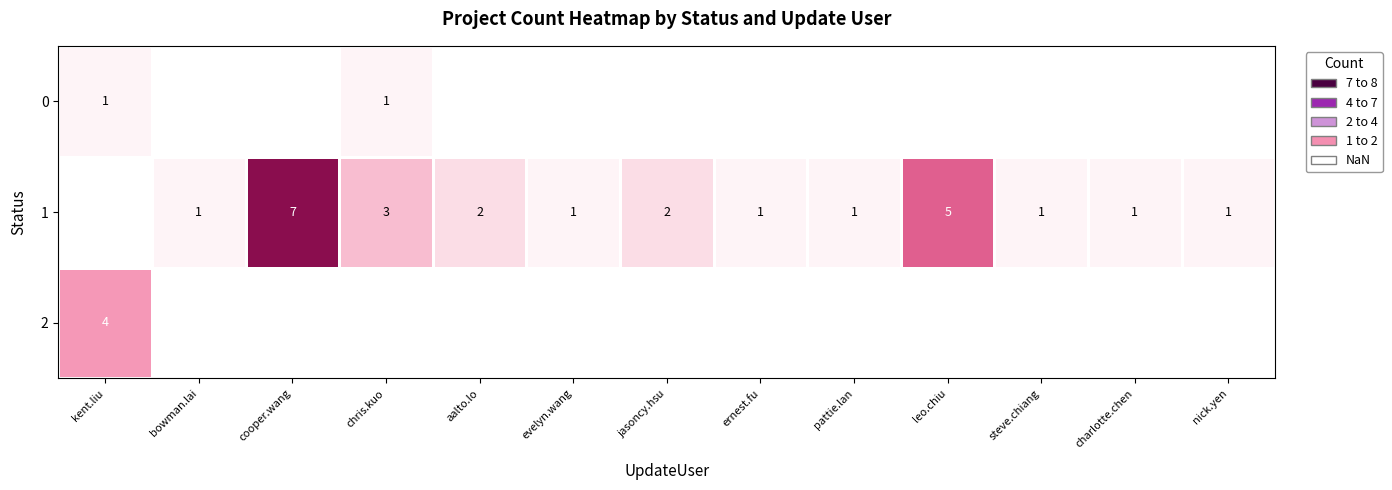

Is it true that 1 equals 1.0 at jasoncy.hsu?

False